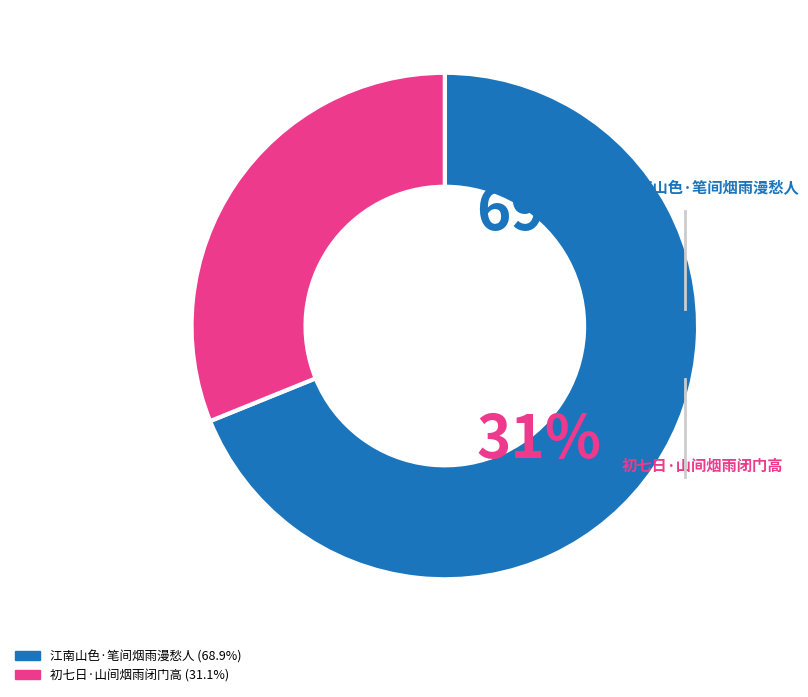

Which category accounts for the majority?

江南山色·笔间烟雨漫愁人